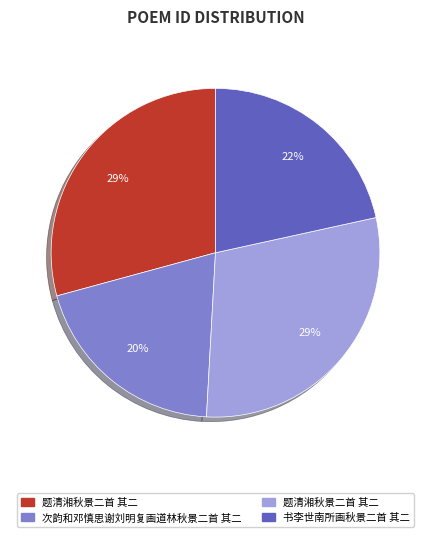

To the nearest percent, what is the average slice percentage?

25%